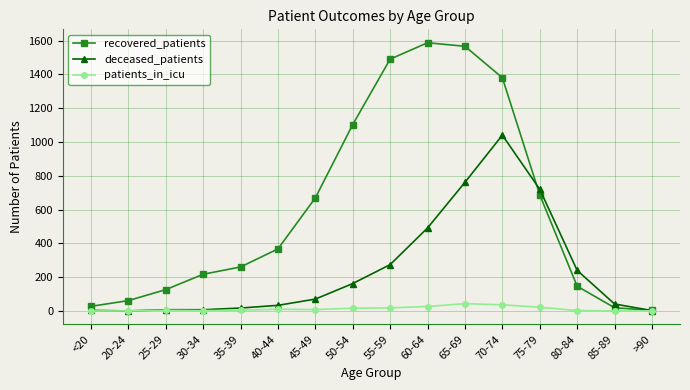

True or false: recovered_patients has a value of 145 at 35-39.

False